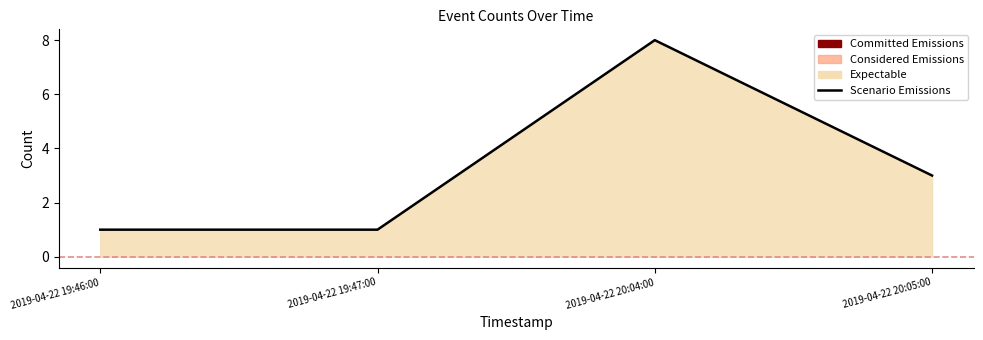

How many interior local peaks (higher than both neighbors) does the data have?

1